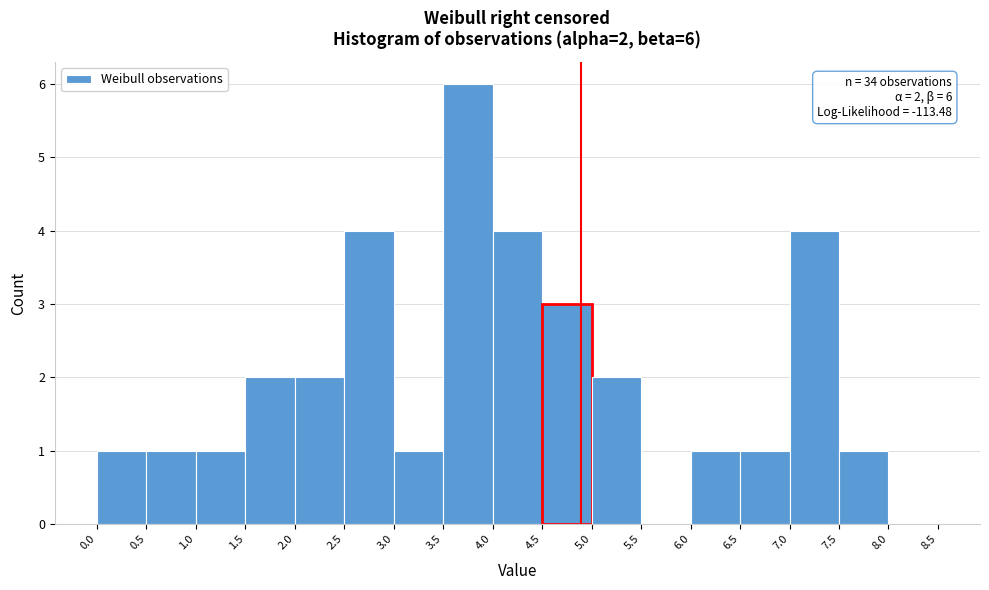

Which range on the x-axis has the tallest bar?

3.5 to 4.0